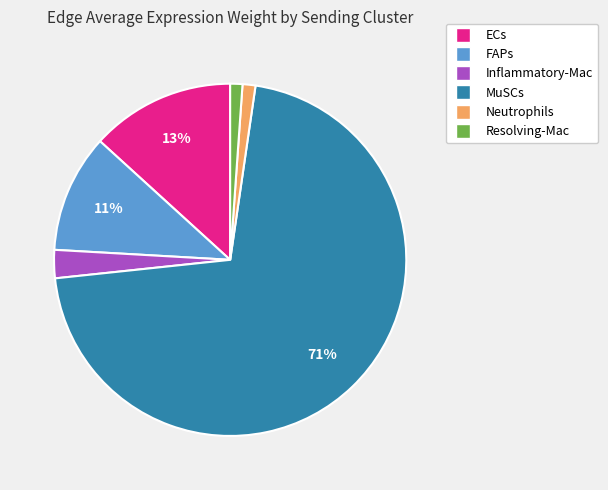

To the nearest percent, what is the average slice percentage?

17%